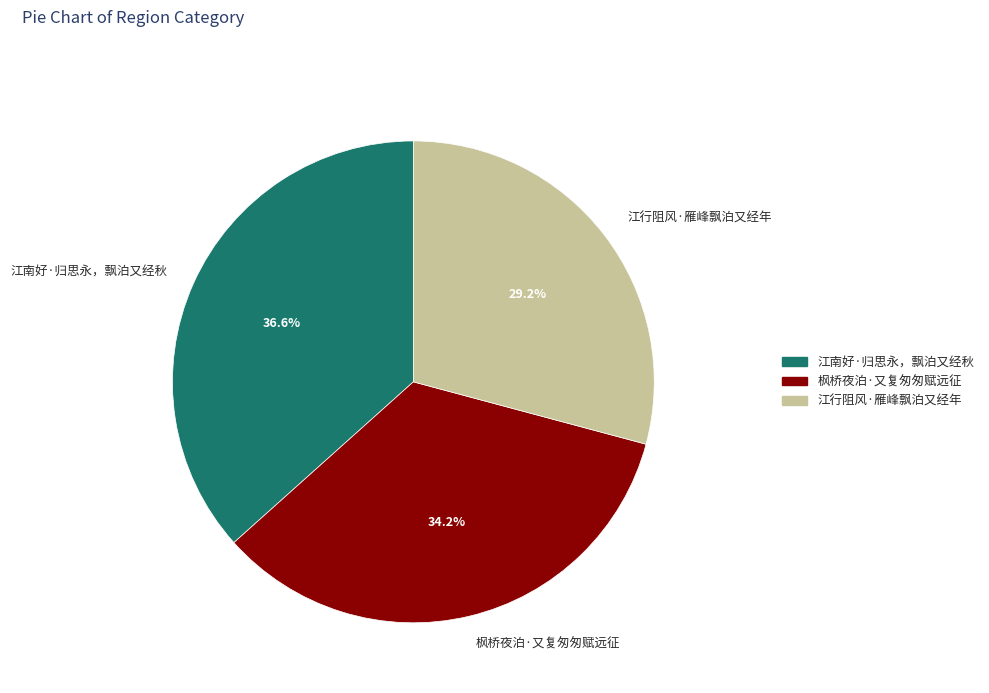

What percentage is NOT represented by 枫桥夜泊·又复匆匆赋远征?

65.8%